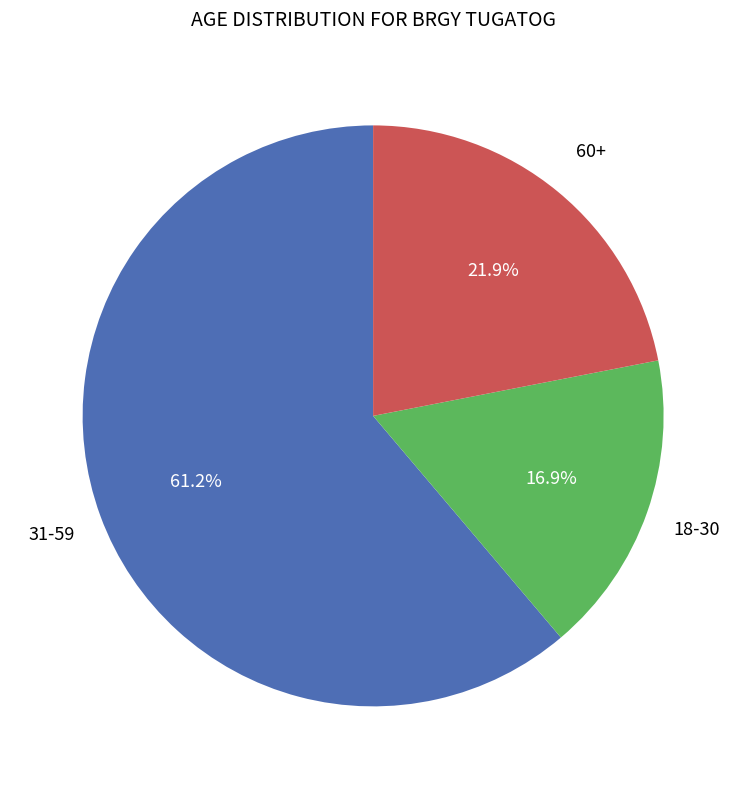

Does any single category account for the majority?

Yes